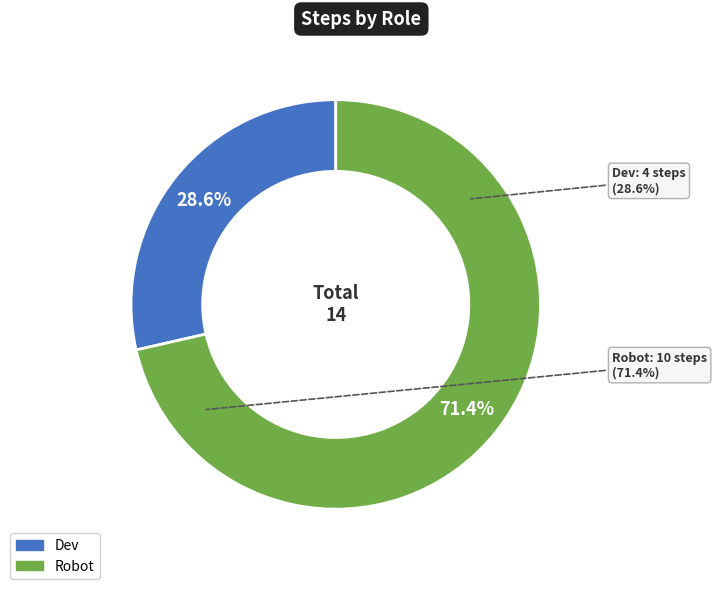

How many segments does this pie chart have?

2